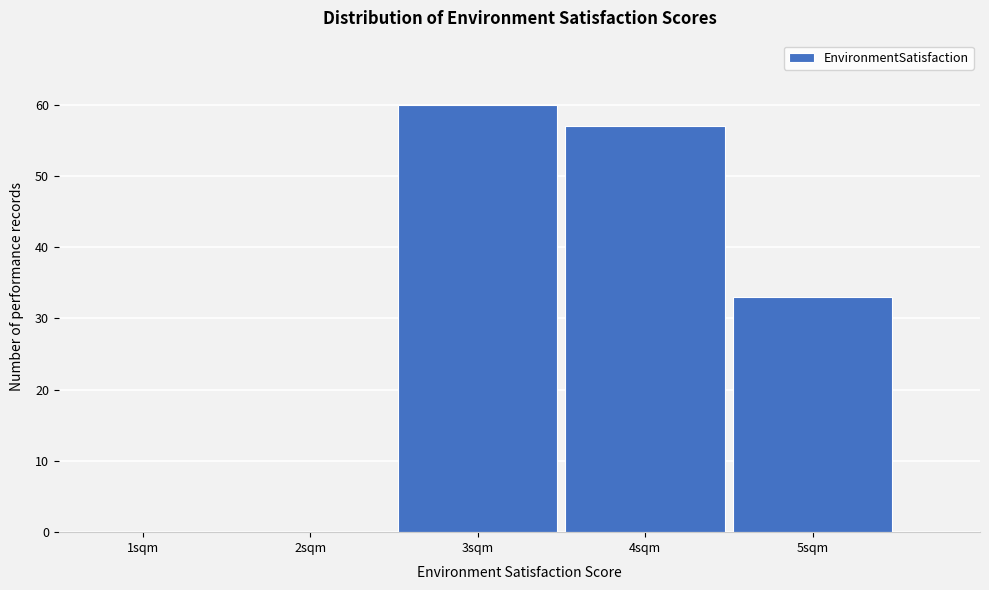

Reading left to right, transcribe all the data shown in this chart.

1sqm=0	2sqm=0	3sqm=60	4sqm=57	5sqm=33